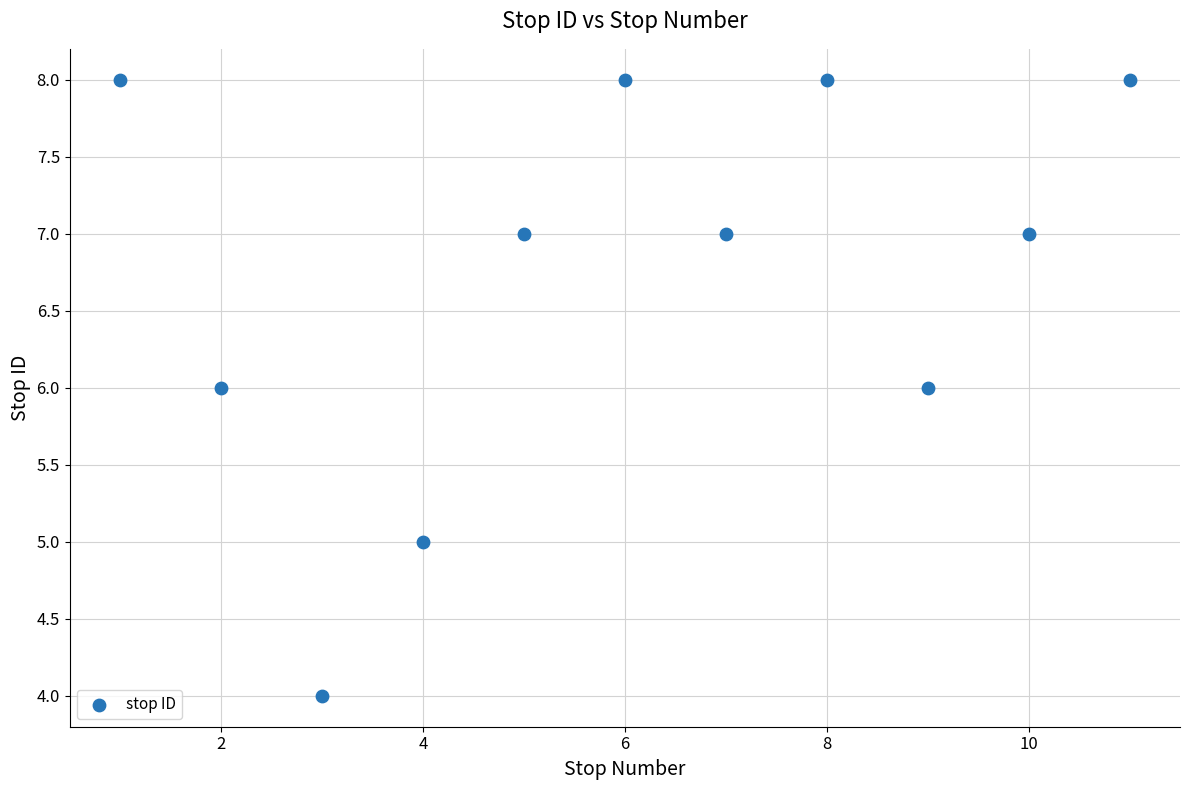

What is the average Y value?

7